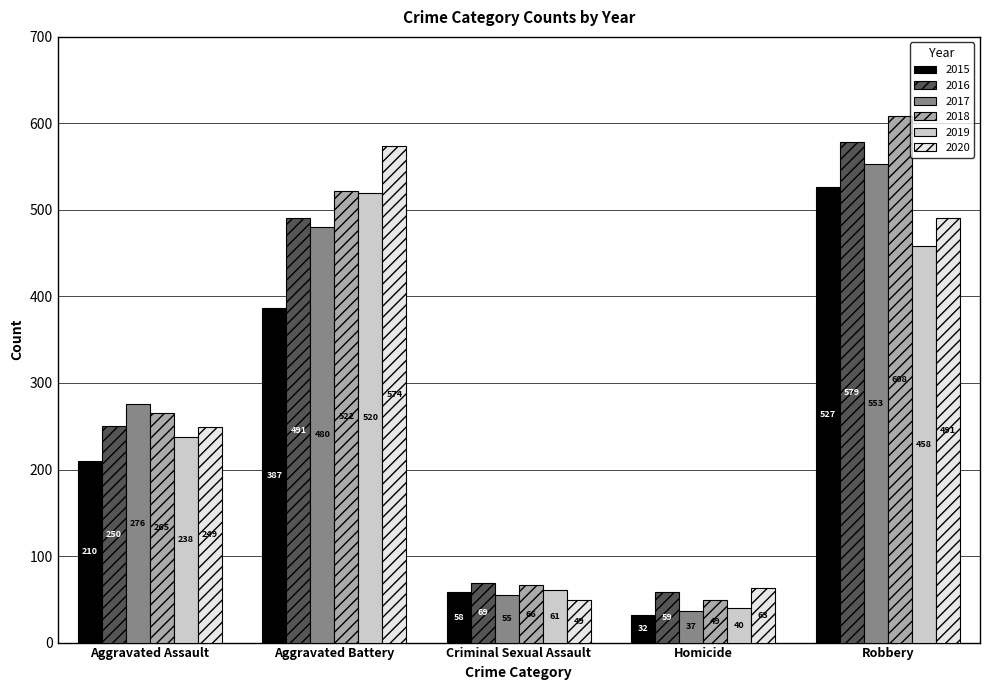

How many values in the 2016 series are below 250?

2